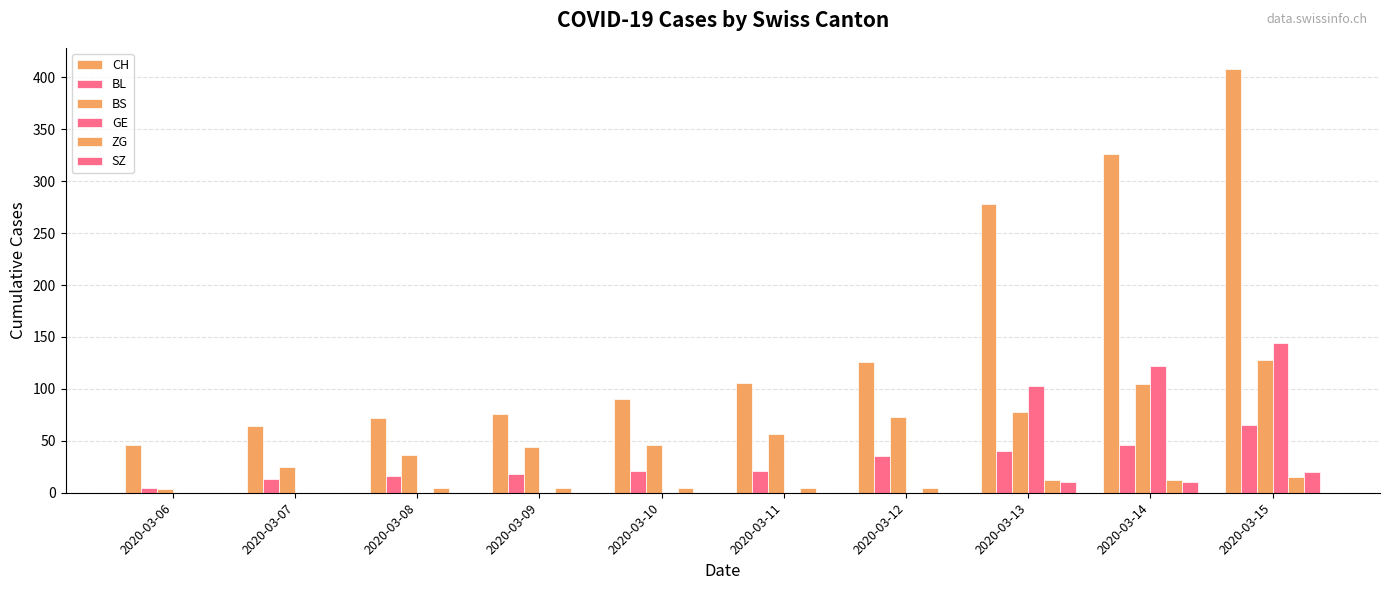

Which category has the lowest value in the CH series?

2020-03-06